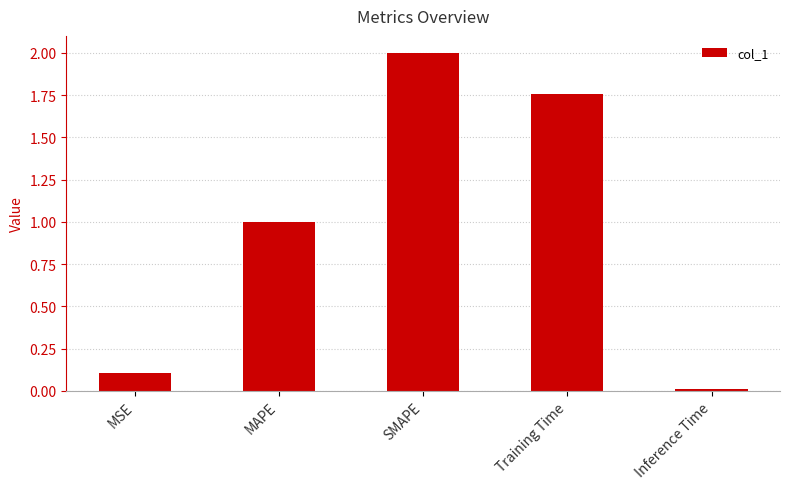

What is the difference between the values at MAPE and Inference Time?

1.0